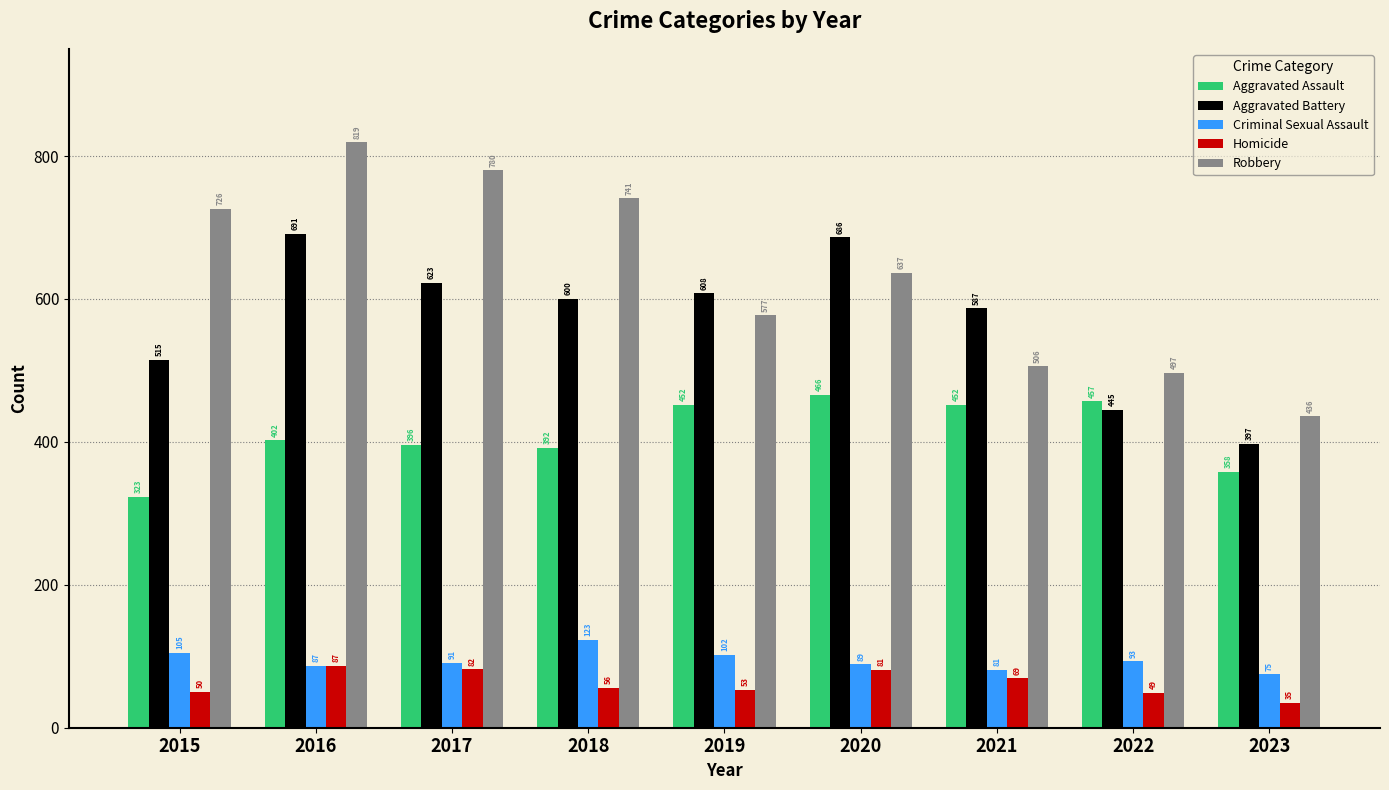

List the series in order of their peak value, highest first.

Robbery, Aggravated Battery, Aggravated Assault, Criminal Sexual Assault, Homicide